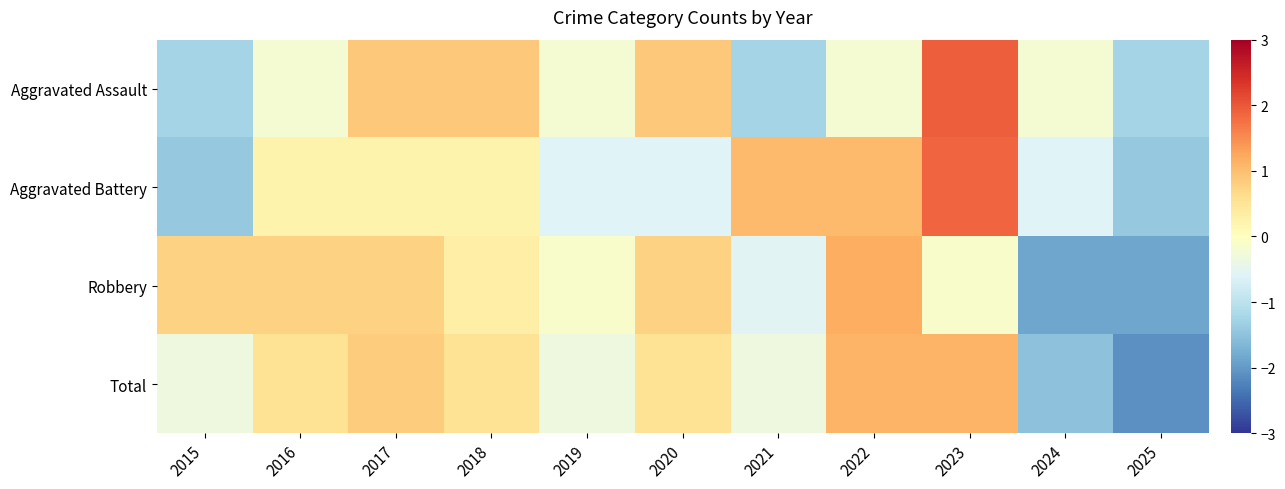

Reading right to left, extract all data points from this chart.

Aggravated Assault: 2025=-1.3	2024=-0.2	2023=1.9	2022=-0.2	2021=-1.3	2020=0.9	2019=-0.2	2018=0.9	2017=0.9	2016=-0.2	2015=-1.3
Aggravated Battery: 2025=-1.4	2024=-0.6	2023=1.9	2022=1.0	2021=1.0	2020=-0.6	2019=-0.6	2018=0.2	2017=0.2	2016=0.2	2015=-1.4
Robbery: 2025=-1.9	2024=-1.9	2023=-0.1	2022=1.2	2021=-0.6	2020=0.8	2019=-0.1	2018=0.3	2017=0.8	2016=0.8	2015=0.8
Total: 2025=-2.1	2024=-1.5	2023=1.1	2022=1.1	2021=-0.3	2020=0.5	2019=-0.3	2018=0.5	2017=0.8	2016=0.5	2015=-0.3